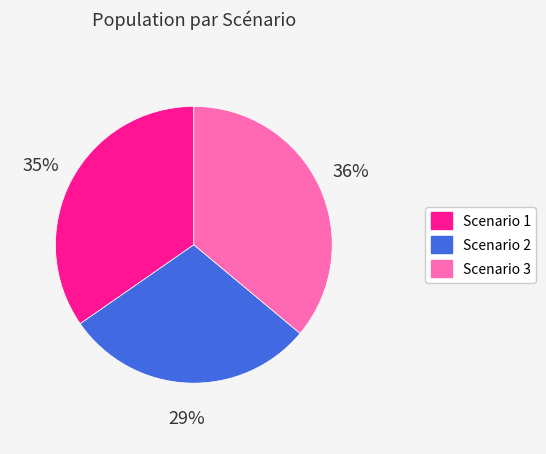

Count the number of slices in the pie.

3